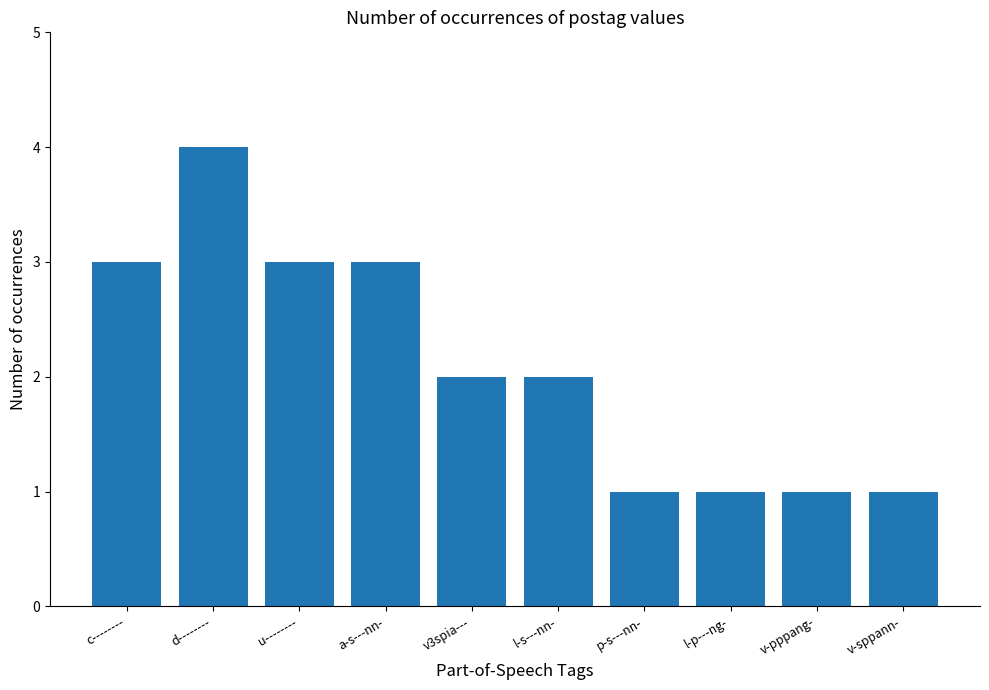

Count the number of data series in this chart.

1